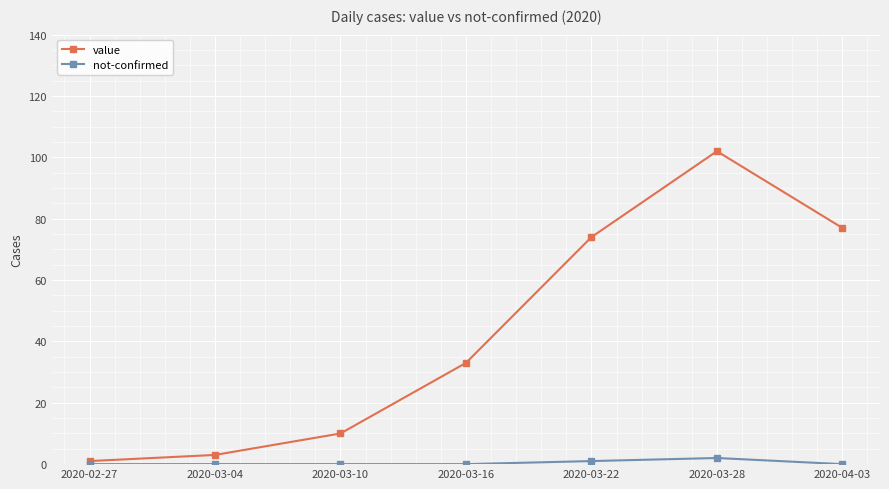

What is the sum of all value values?

300